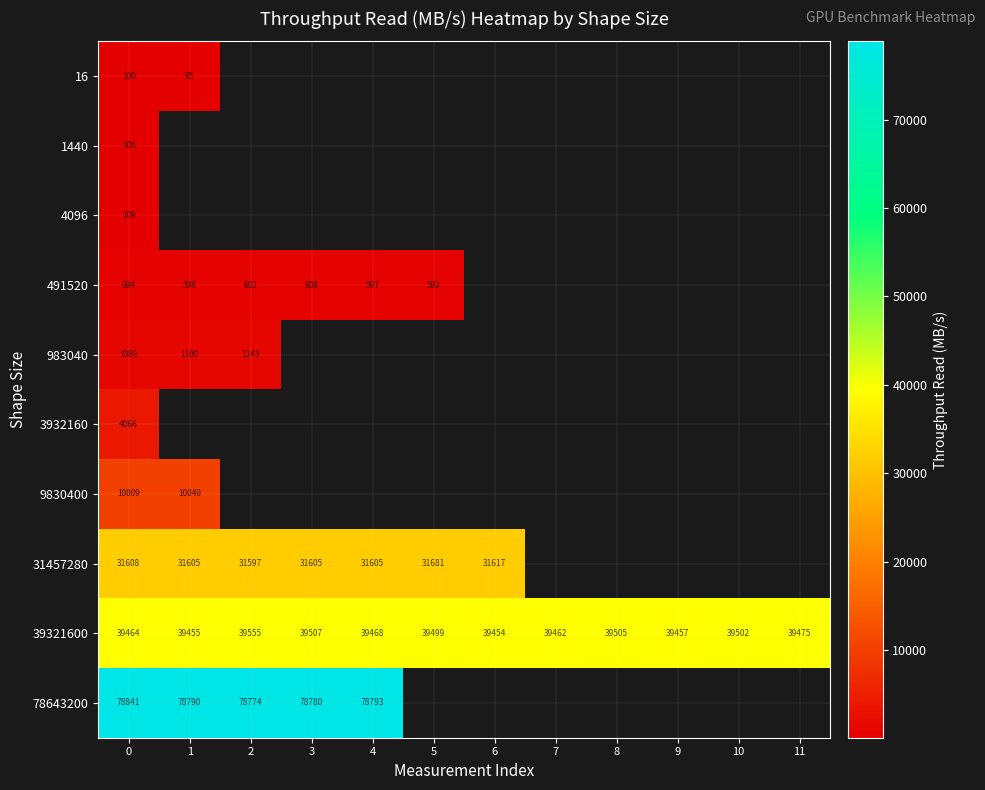

How many categories are shown in the chart?

12